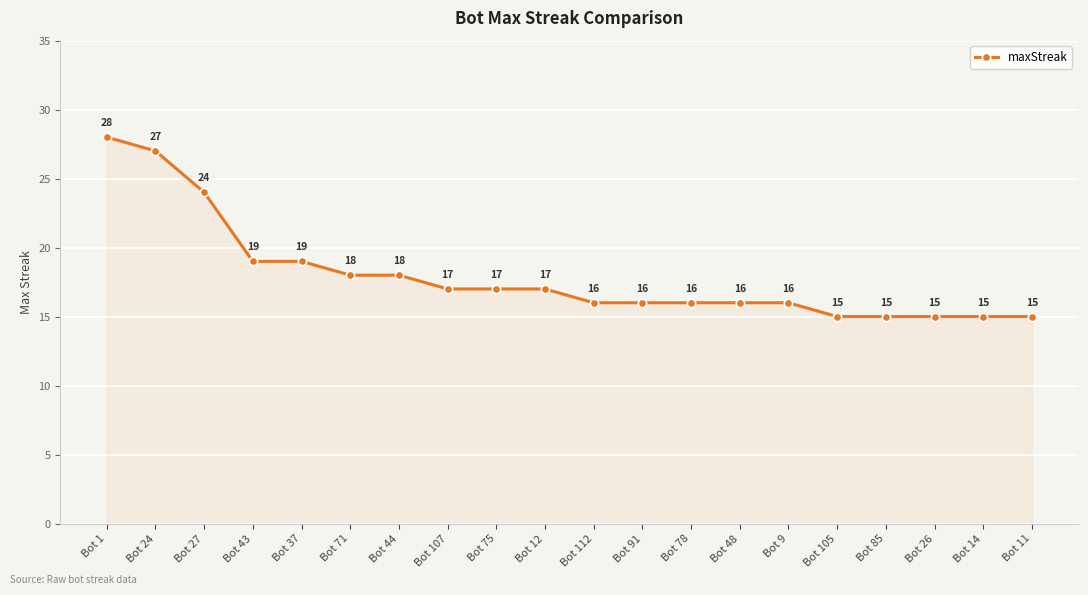

What is the difference between the maximum and minimum values?

13